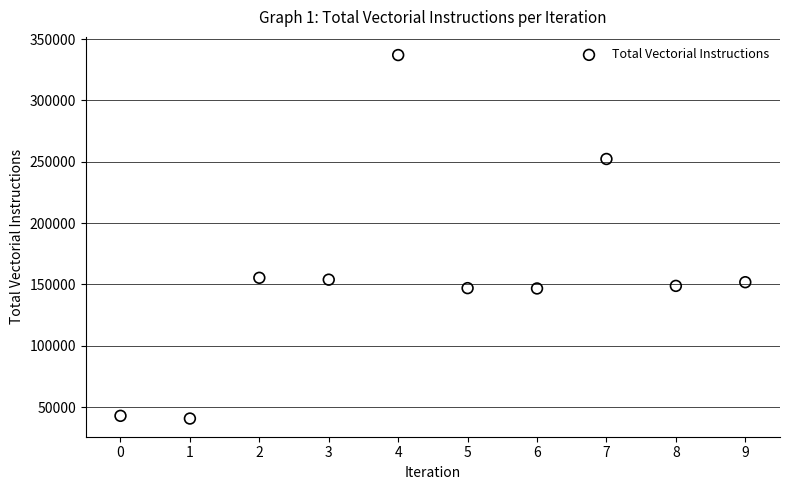

What is the average Y value?

157641